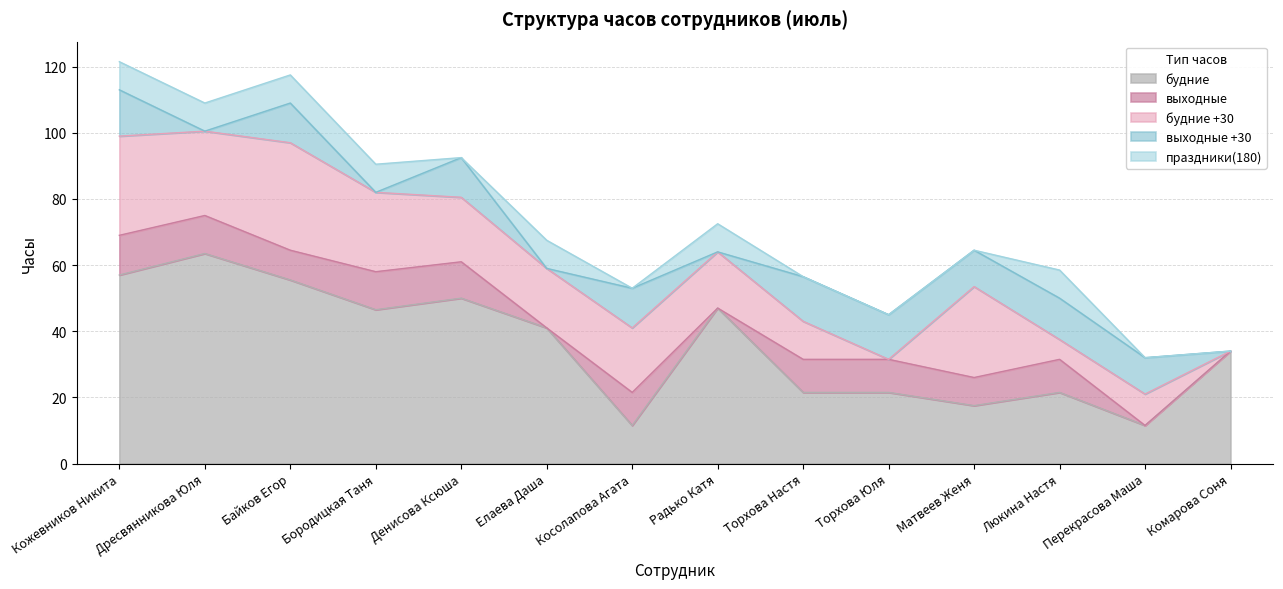

Does the chart have visible grid lines?

Yes